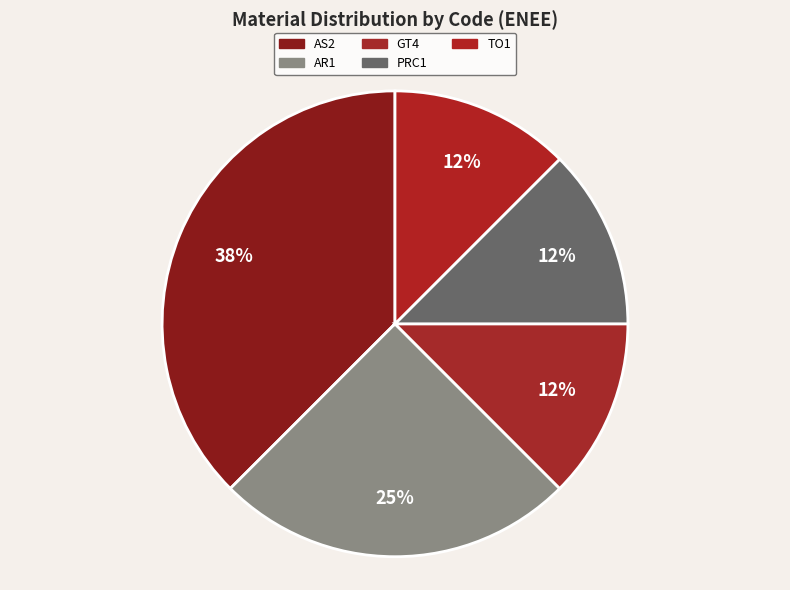

Count the number of slices in the pie.

5